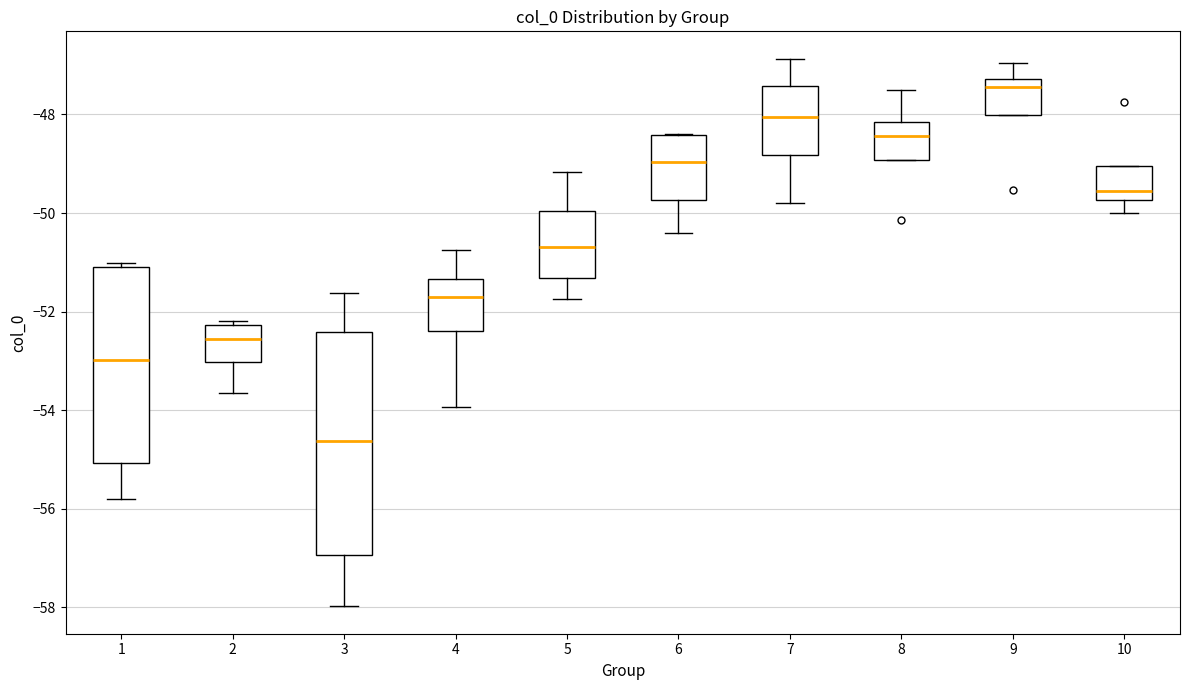

Reading left to right, read every box against the y-axis: the position of its median line, the range the box covers, and the ends of its whiskers. The values are not printed on the chart, so give them approximately, as read against the axis.

1: median -53.0, box -55.0 to -51.2, whiskers -55.8 to -51.0
2: median -52.6, box -53.0 to -52.2, whiskers -53.6 to -52.2 (just above the box's upper edge)
3: median -54.6, box -57.0 to -52.4, whiskers -58.0 to -51.6
4: median -51.8, box -52.4 to -51.4, whiskers -54.0 to -50.8
5: median -50.6, box -51.4 to -50.0, whiskers -51.8 to -49.2
6: median -49.0, box -49.8 to -48.4, whiskers -50.4 to -48.4
7: median -48.0, box -48.8 to -47.4, whiskers -49.8 to -46.8
8: median -48.4, box -49.0 to -48.2, whiskers -49.0 to -47.4
9: median -47.4, box -48.0 to -47.2, whiskers -48.0 to -47.0
10: median -49.6, box -49.8 to -49.0, whiskers -50.0 to -49.0